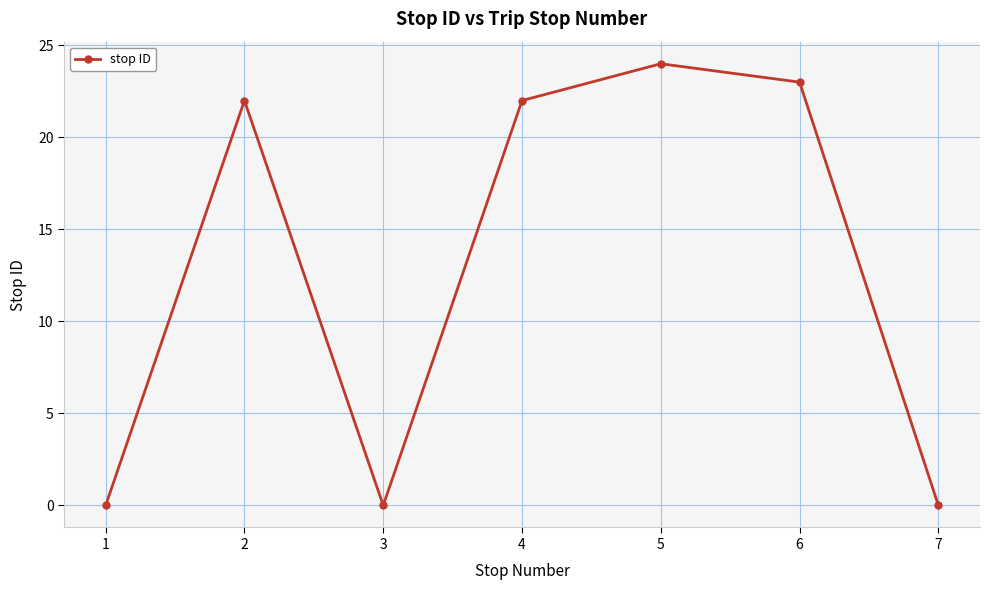

How many interior local valleys (lower than both neighbors) does the data have?

1